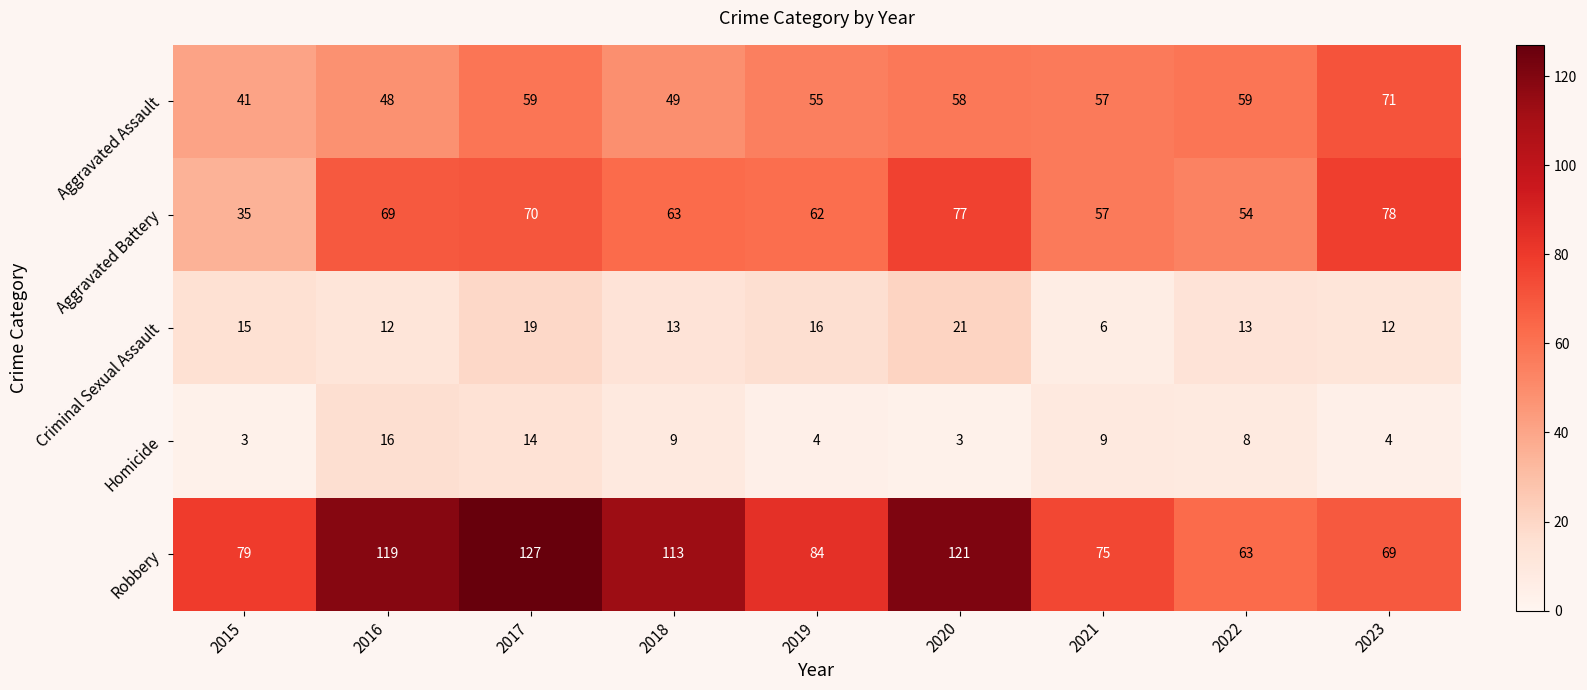

At which label does Criminal Sexual Assault first exceed 13?

2015